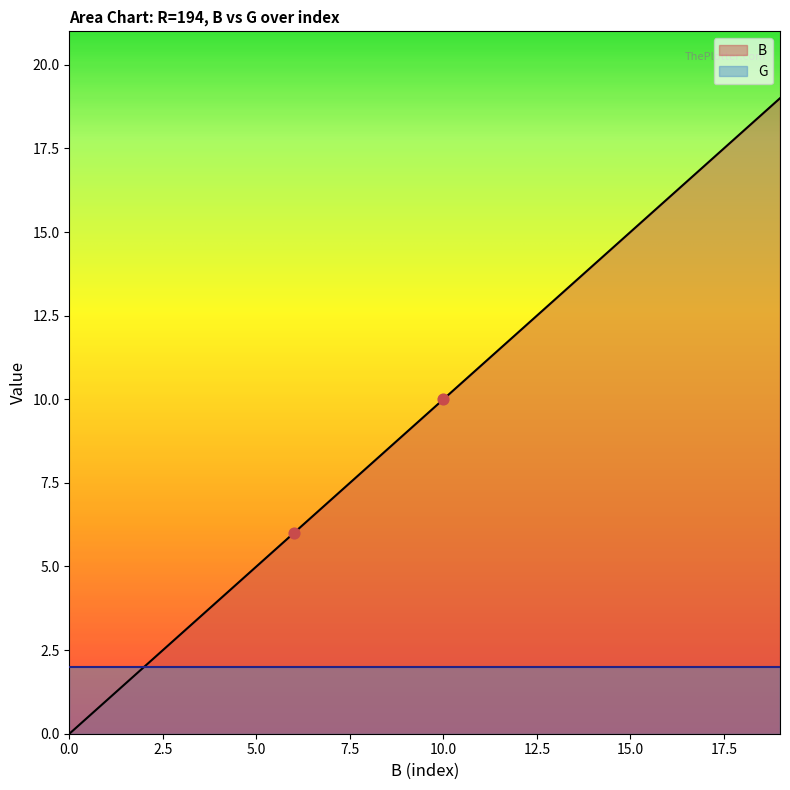

What is the change in value from 13 to 15?

+2